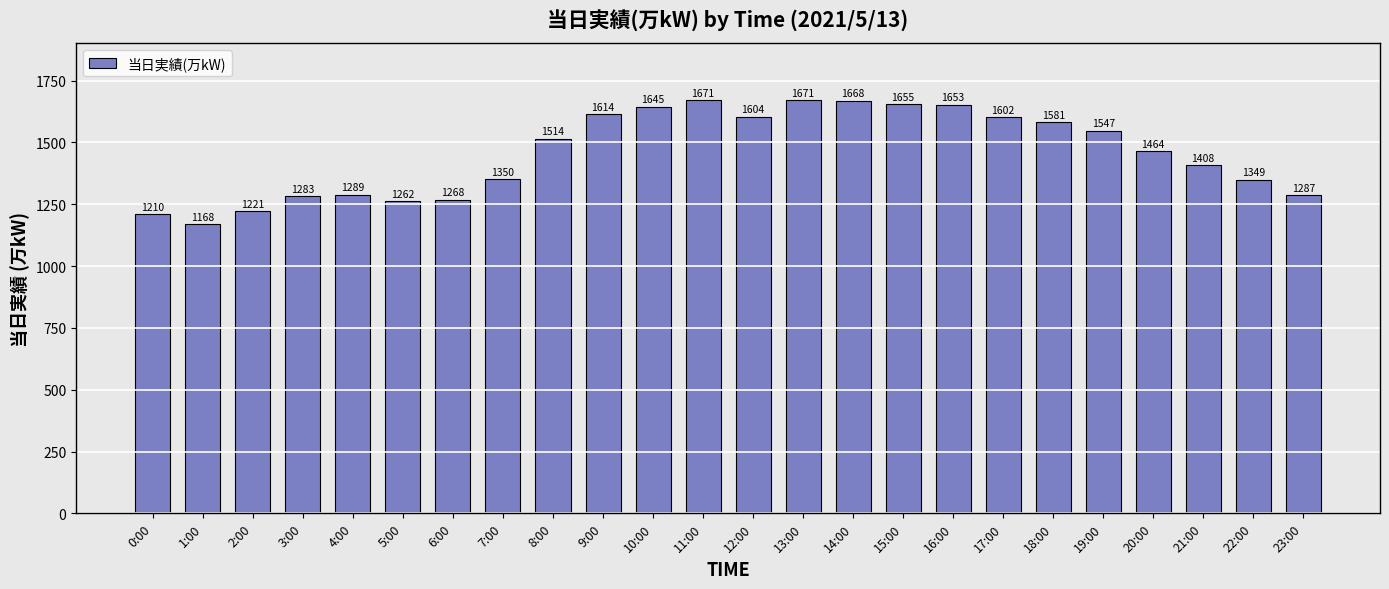

Count the number of categories in the chart.

24